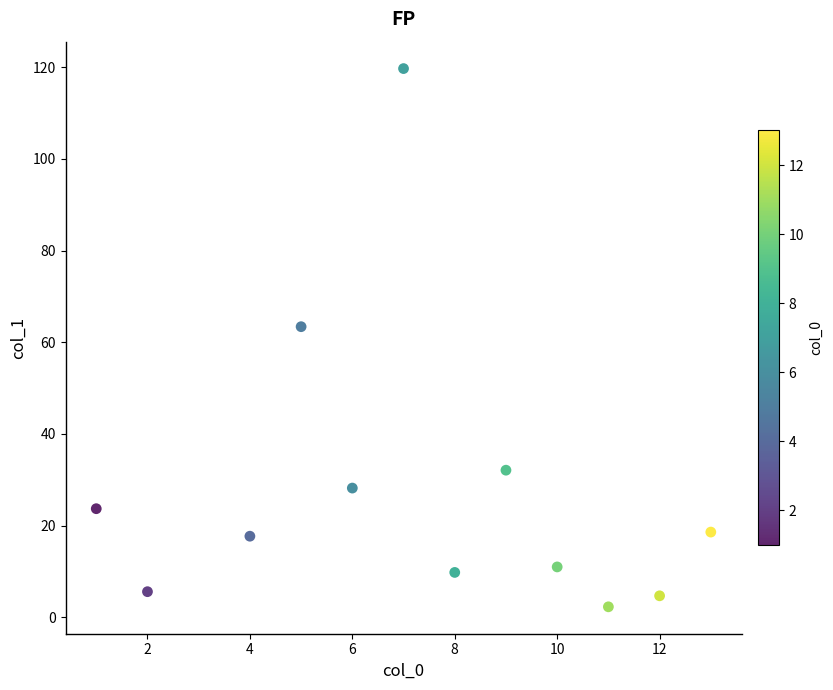

What Y value in the scatter plot is closest to 61?

63.4